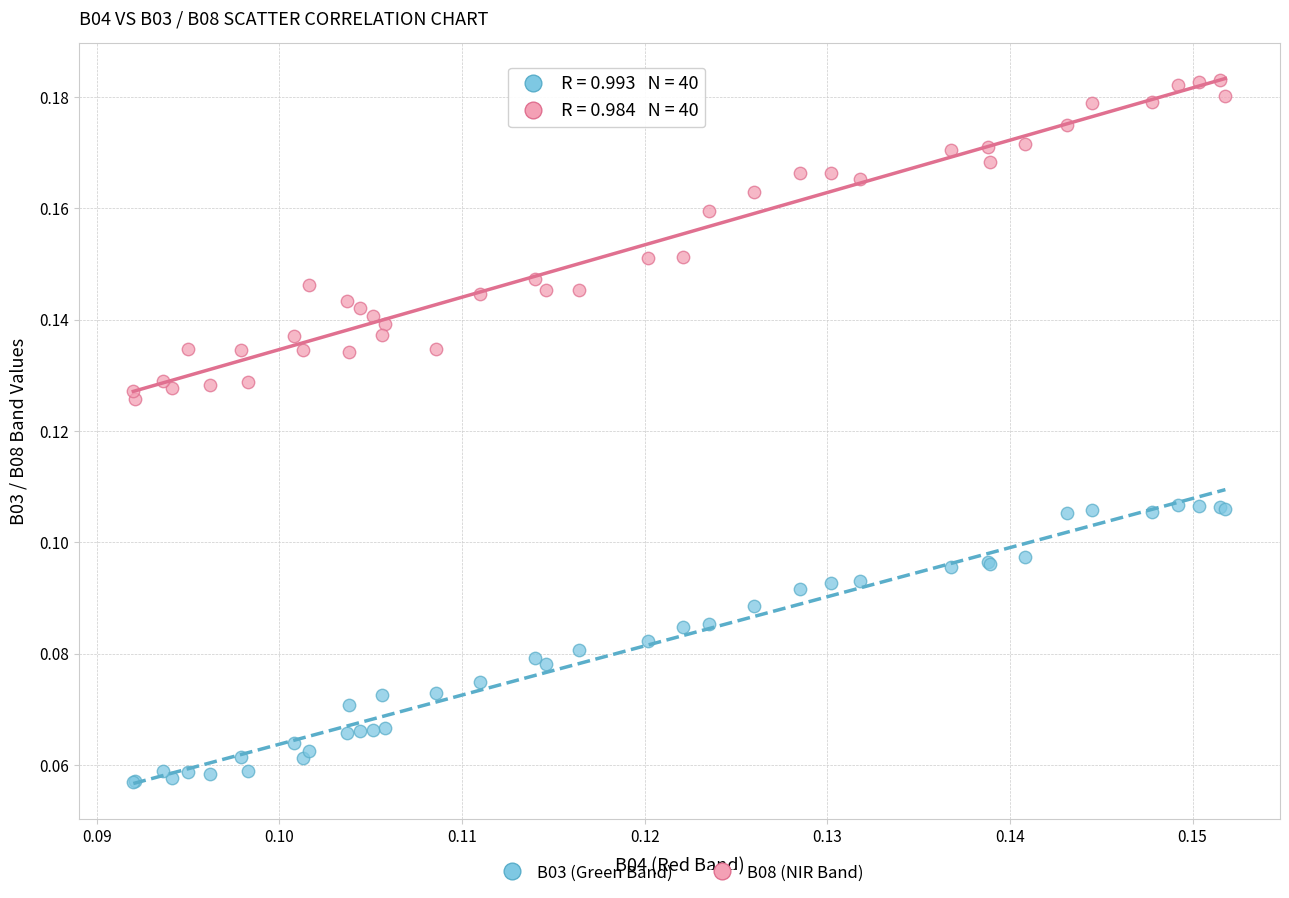

Which series reaches the maximum Y coordinate?

B08 (NIR Band)